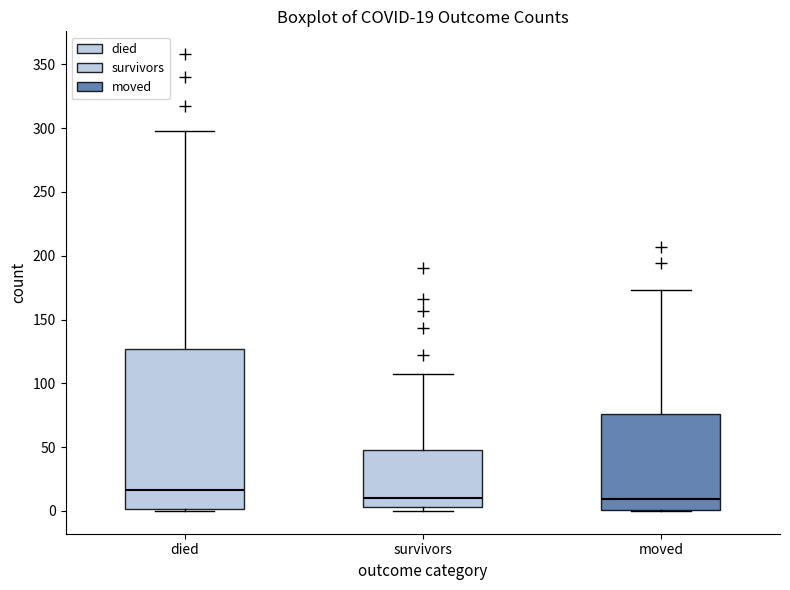

Which box's median line is the highest?

died